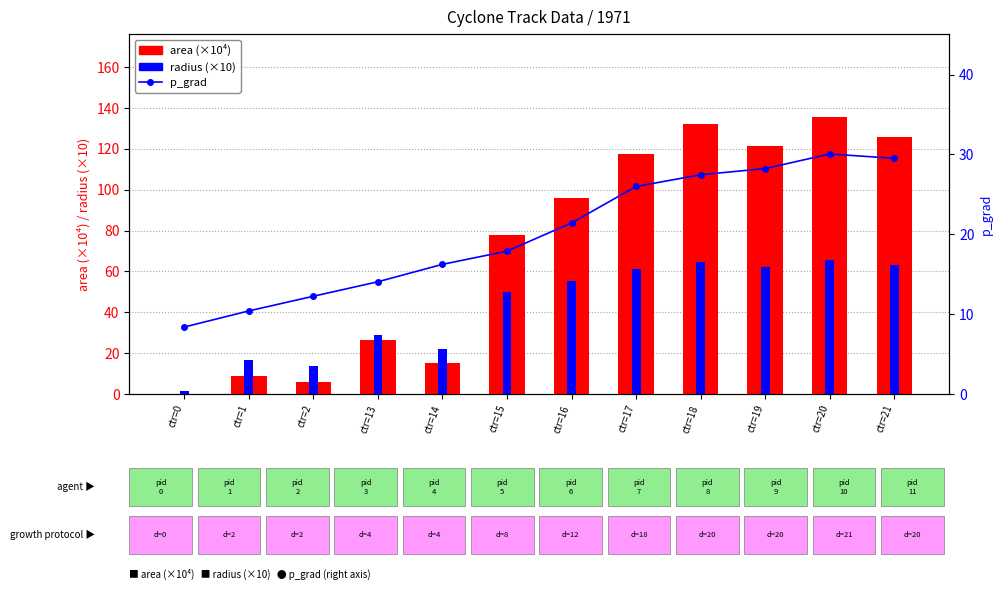

What is the sum of all radius (×10) values?

504.8